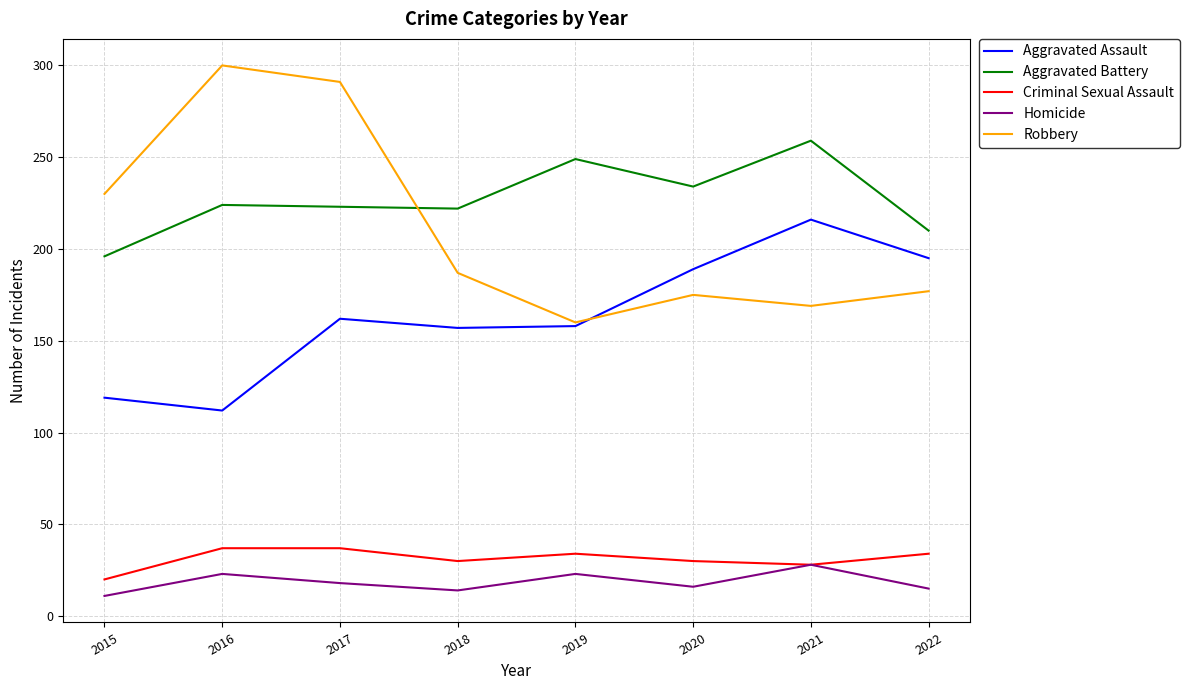

At which label does Homicide reach its peak?

2021